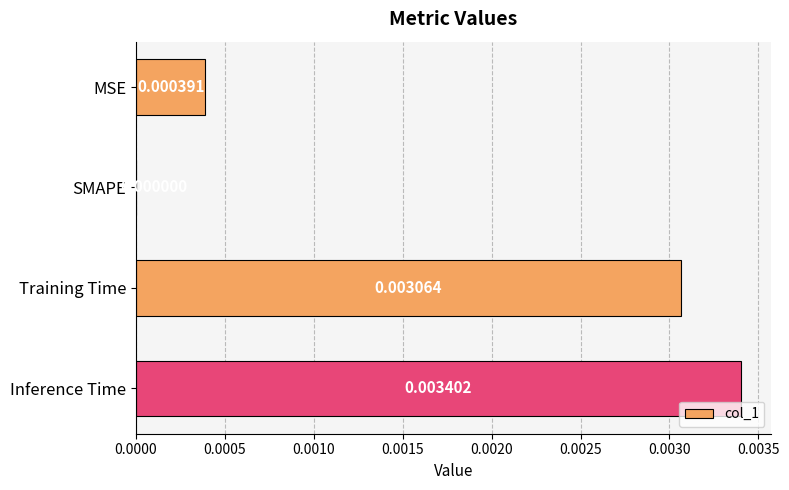

At which category does the chart reach its peak across all series?

Inference Time